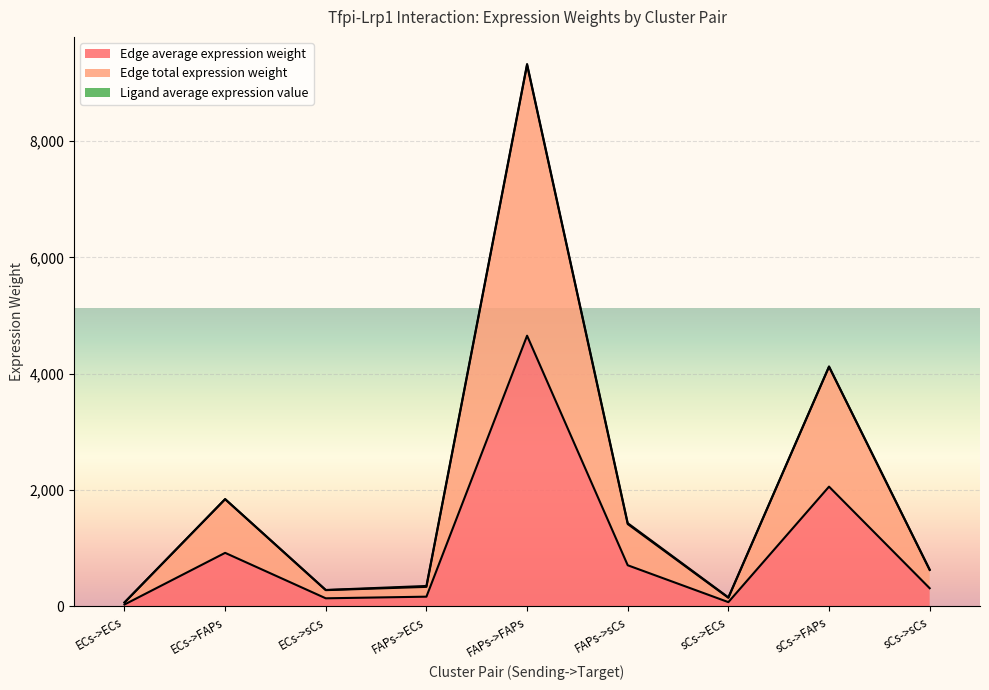

True or false: Edge total expression weight and Edge average expression weight cross at least once.

False